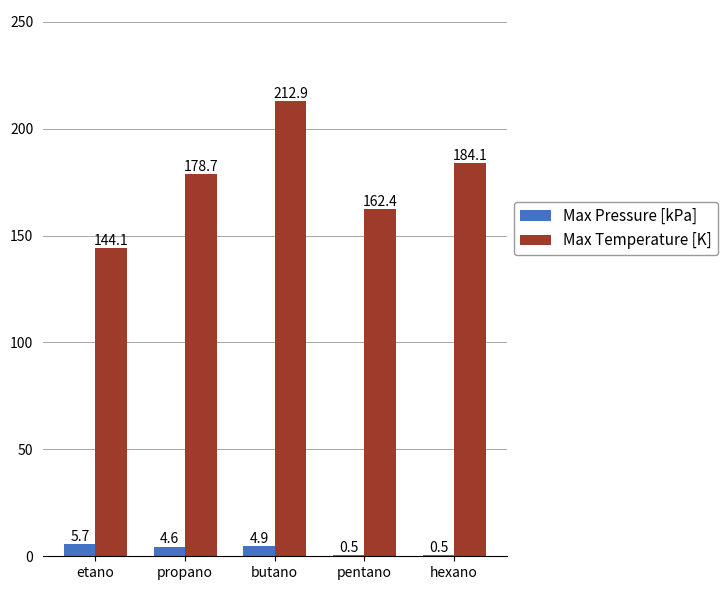

Does the chart contain stacked bars?

No